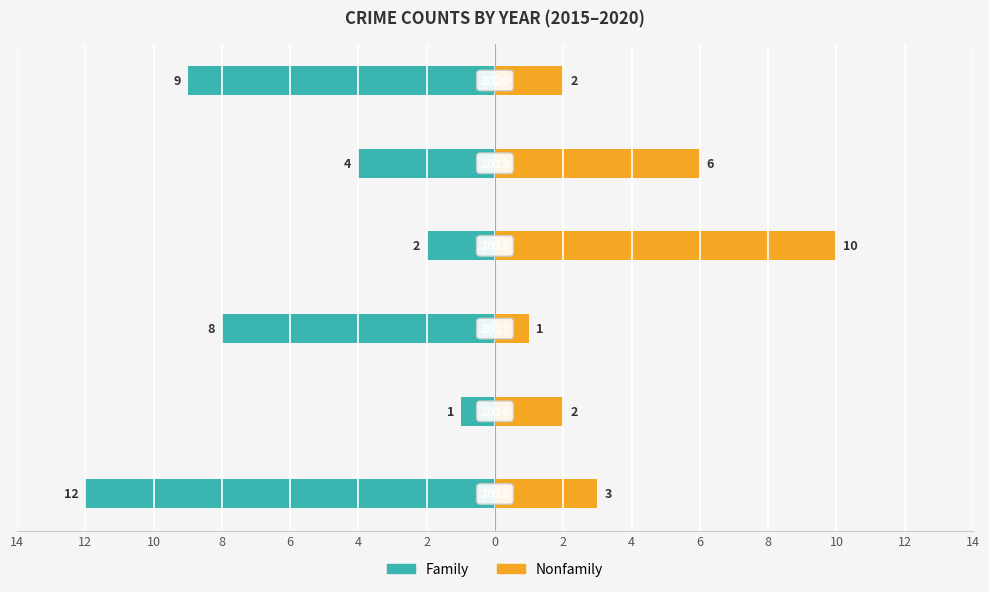

How many bars are there in total?

12